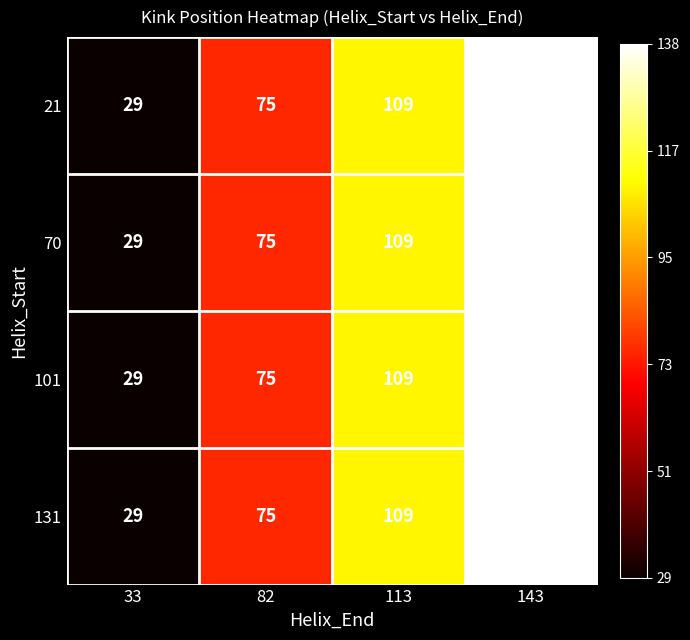

How many 131 values are between 75 and 138?

3